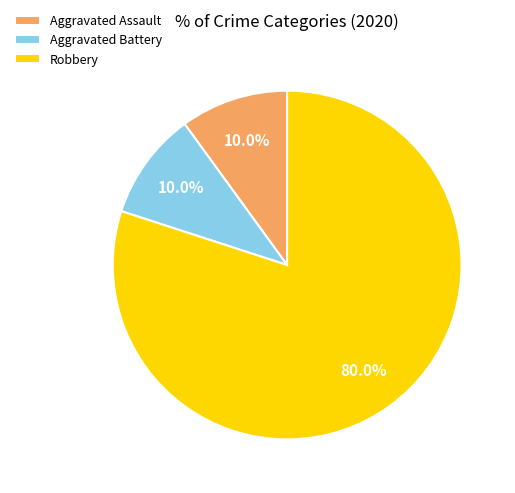

Approximately how many times larger is the value at Robbery compared to Aggravated Assault?

8.0